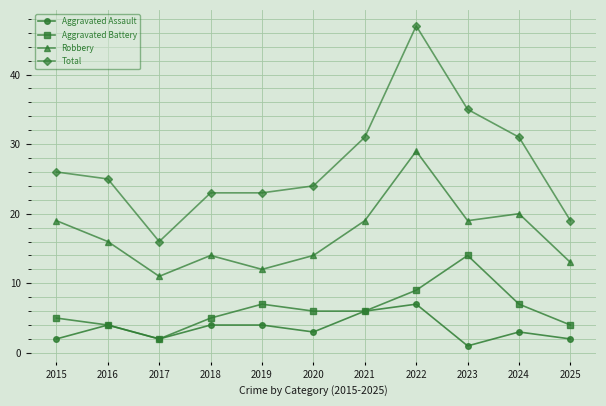

How many values in the Total series are below 25?

5